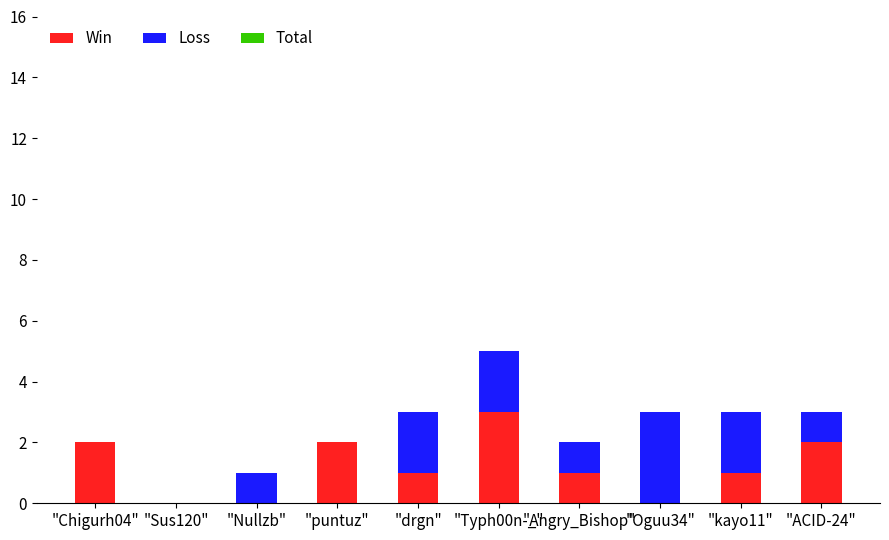

True or false: Win has a value of 5 at "Typh00n-_".

False